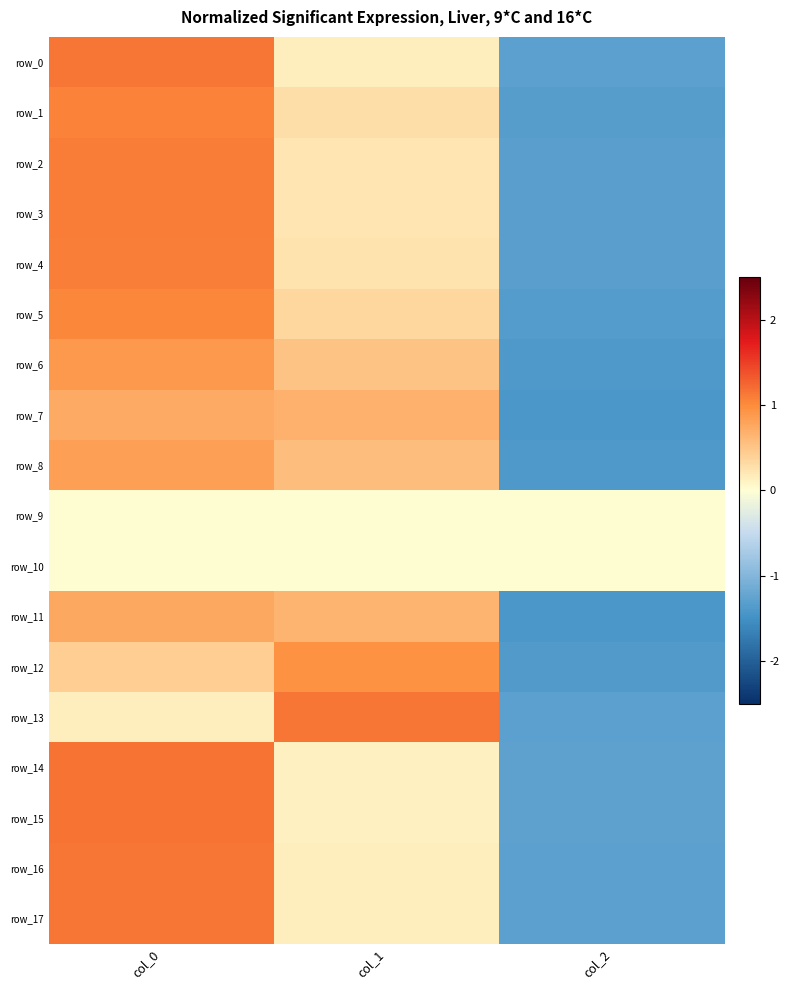

At which label is row_5 closest to 0?

col_1